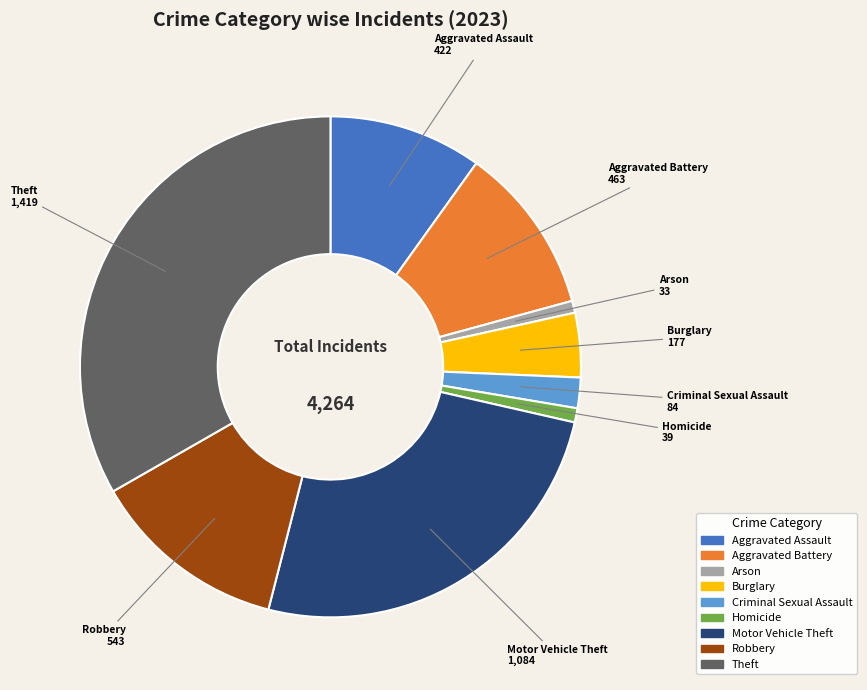

Is there a majority slice in this chart?

No